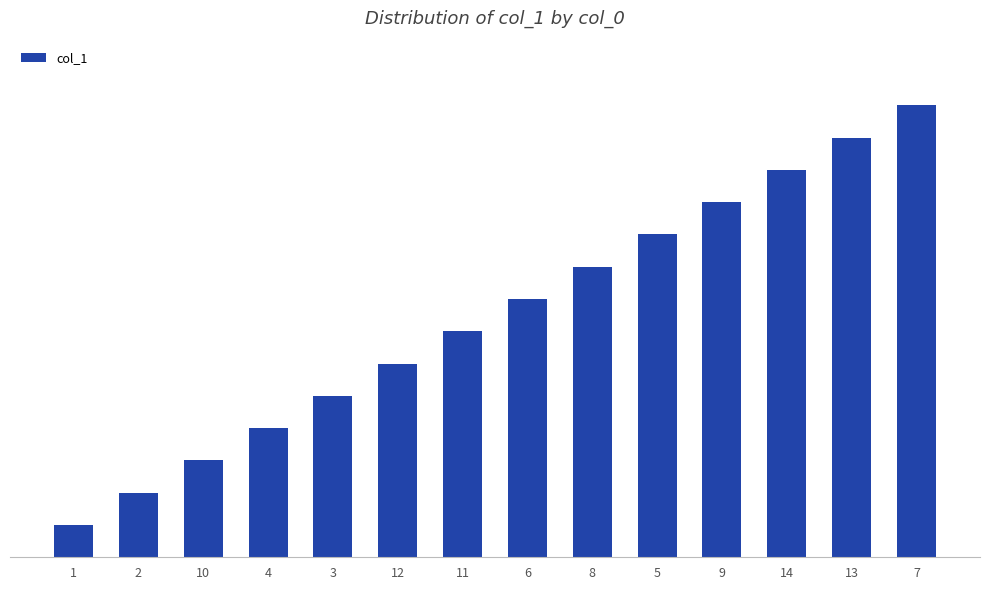

Does the chart contain any negative values?

No